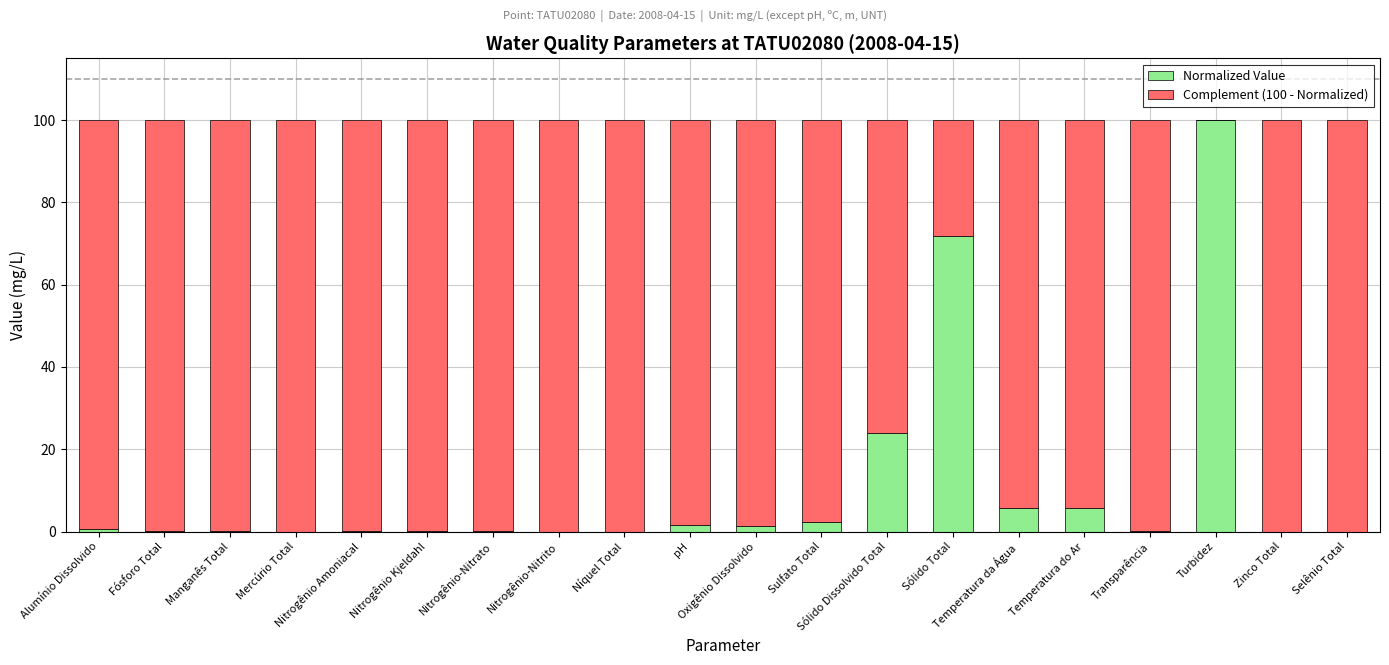

How many data points does each series have?

20